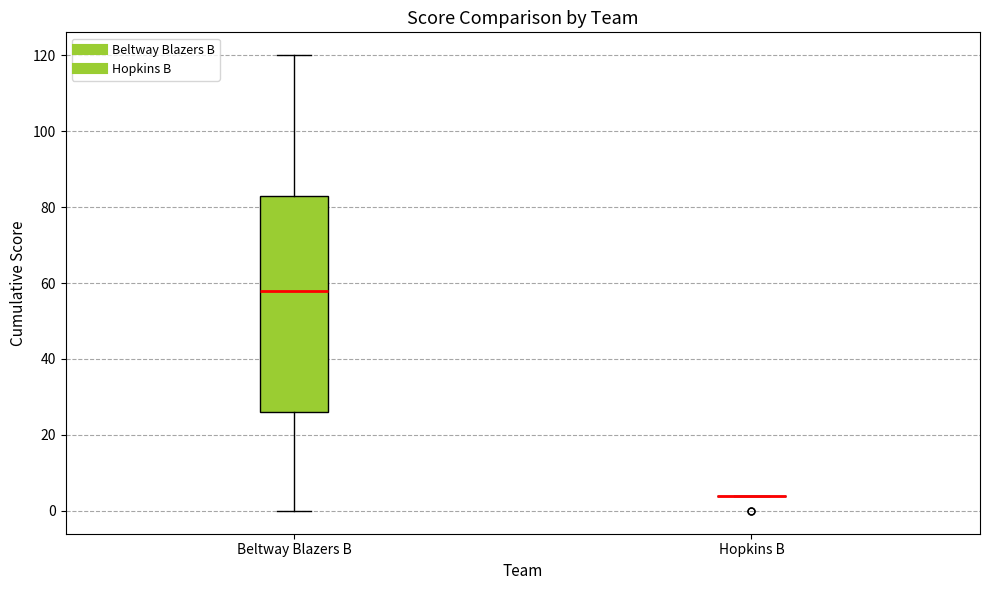

Reading left to right, transcribe this box plot: for each box, give where its median line is, the range the box spans, and where its two whiskers end, as read against the y-axis. The values are not printed on the chart, so give them approximately, as read against the axis.

Beltway Blazers B: median 58, box 26 to 84, whiskers 0 to 120
Hopkins B: box collapsed to a line at 4, whiskers 4 to 4